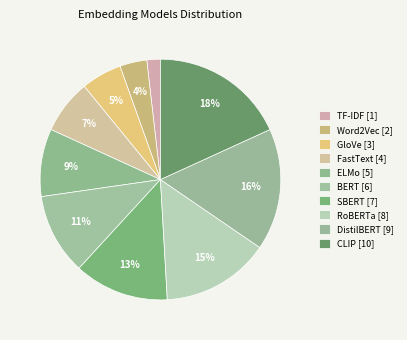

How many slices are in this pie chart?

10